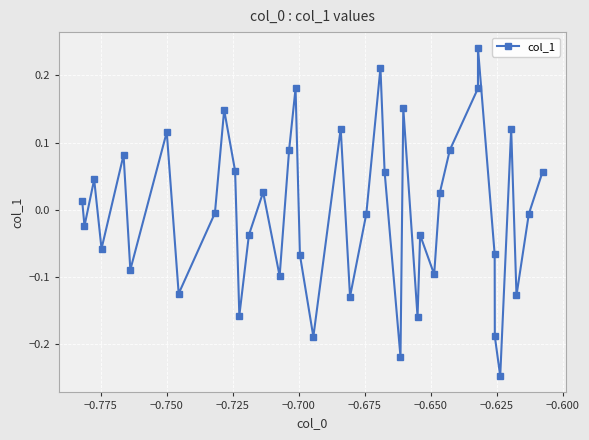

What is the difference between the maximum and minimum values?

0.5